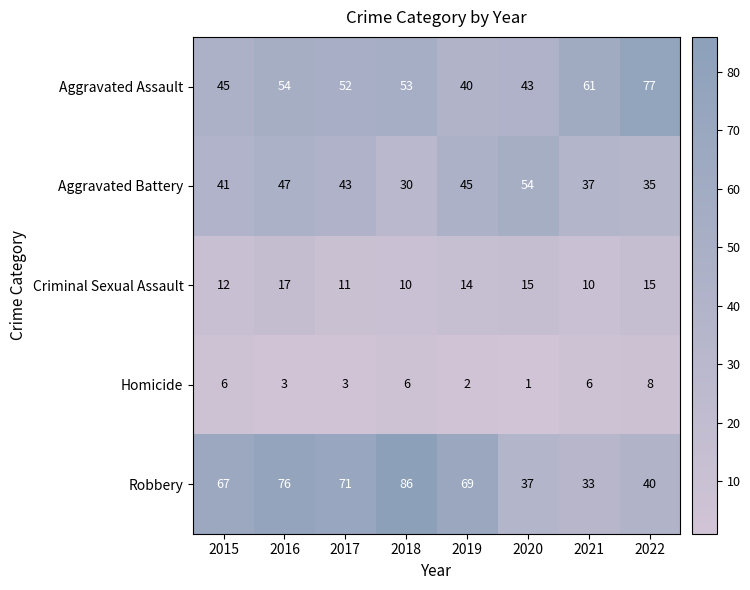

What is the total value across all series at 2016?

197